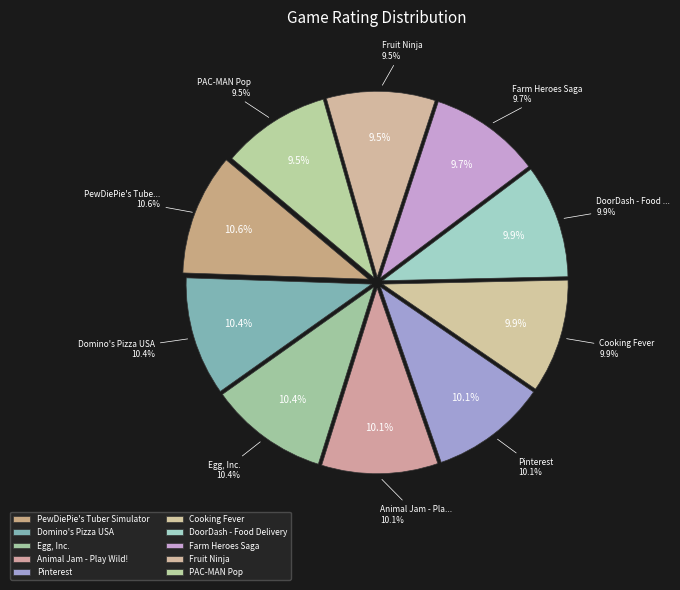

Rank the categories by value from lowest to highest.

Fruit Ninja, PAC-MAN Pop, Farm Heroes Saga, Cooking Fever, DoorDash - Food Delivery, Animal Jam - Play Wild!, Pinterest, Domino's Pizza USA, Egg, Inc., PewDiePie's Tuber Simulator